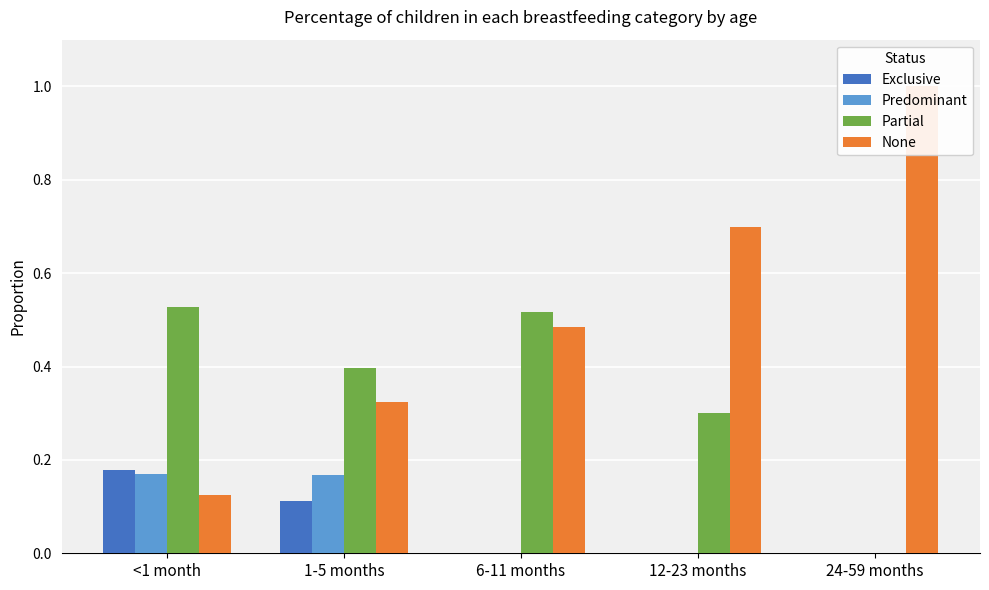

Which category has the highest value across all series?

24-59 months